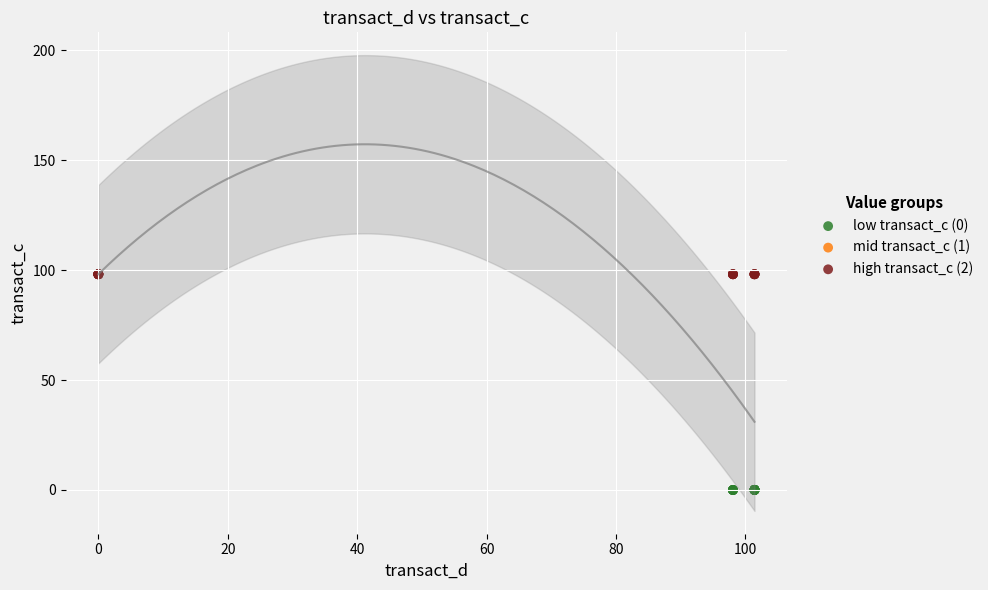

Which series reaches the maximum Y coordinate?

high transact_c (2)